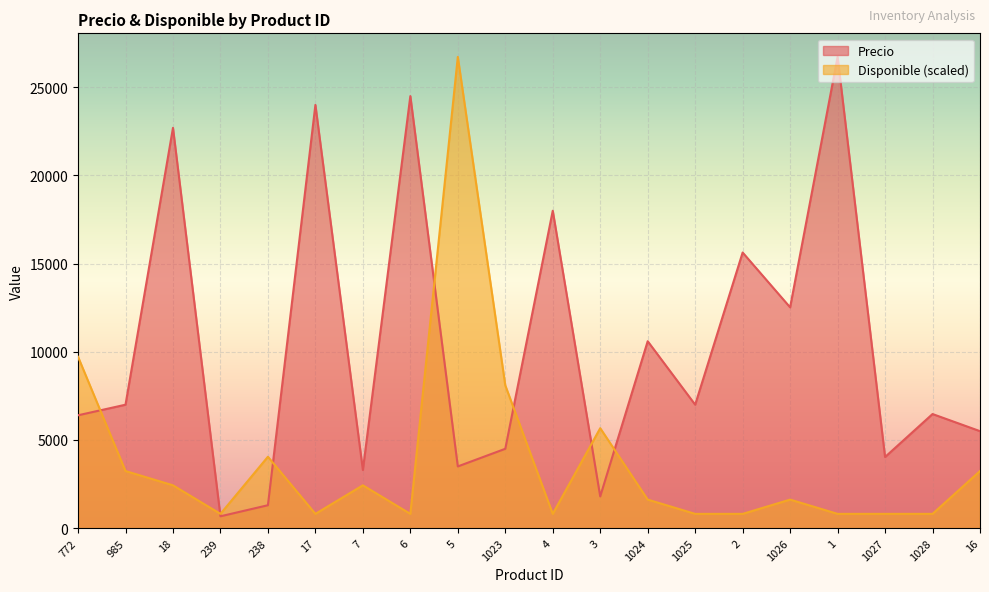

Reading right to left, transcribe all the data shown in this chart.

Precio: 16=5500.0	1028=6471.0	1027=4034.0	1=26723.0	1026=12521.0	2=15630.0	1025=7000.0	1024=10600.0	3=1800.0	4=18000.0	1023=4500.0	5=3500.0	6=24500.0	7=3300.0	17=24000.0	238=1300.0	239=672.0	18=22700.0	985=7000.0	772=6400.0
Disponible: 16=3239.2	1028=809.8	1027=809.8	1=809.8	1026=1619.6	2=809.8	1025=809.8	1024=1619.6	3=5668.5	4=809.8	1023=8097.9	5=26723.0	6=809.8	7=2429.4	17=809.8	238=4048.9	239=809.8	18=2429.4	985=3239.2	772=9717.5